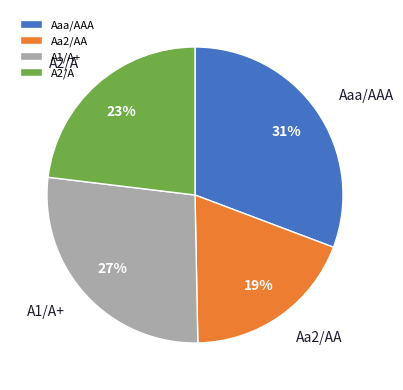

How many segments does this pie chart have?

4